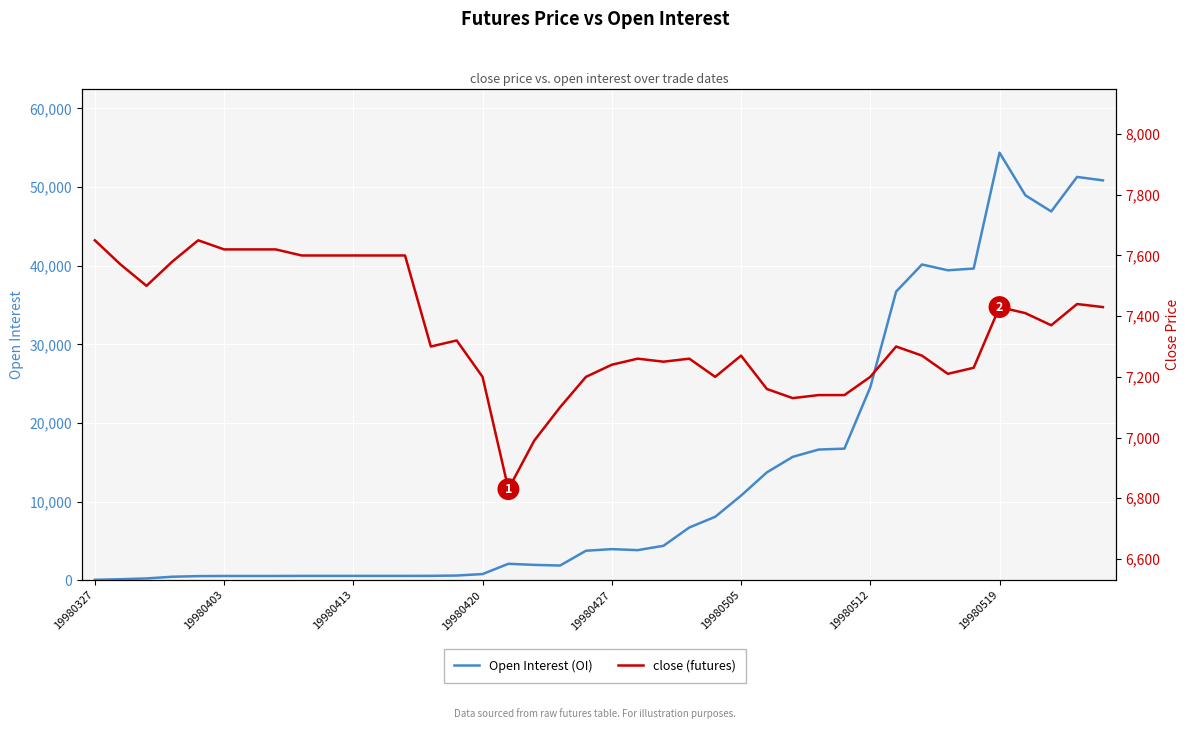

Is the value of Open Interest (OI) at 30 greater than the value of close (futures) at 19980403?

Yes